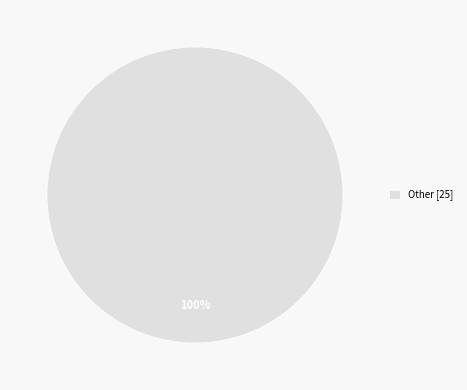

The Other [25] slice represents 92% of the pie. True or false?

False